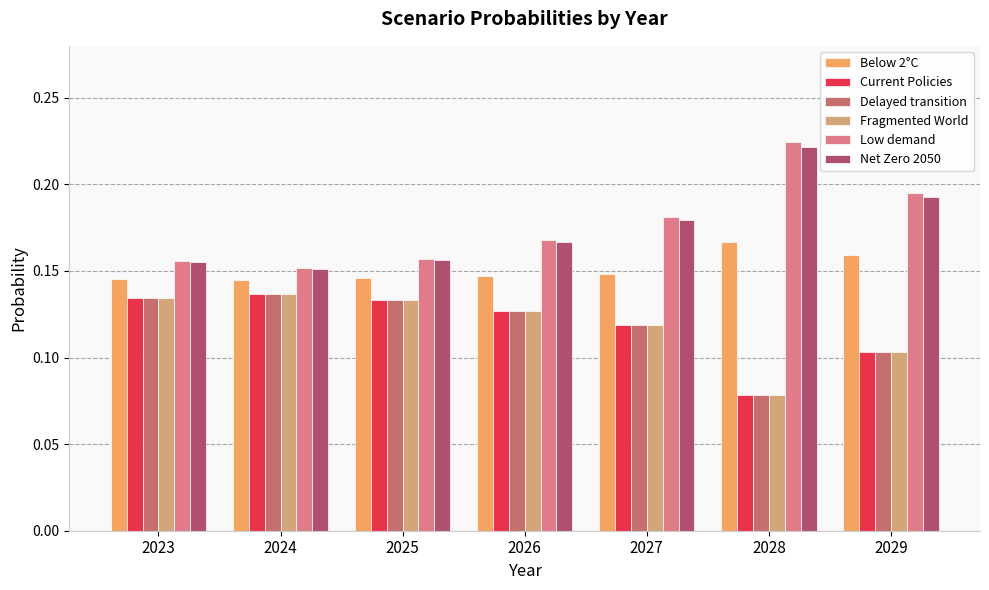

What is the total value across all series at 2023?

0.9